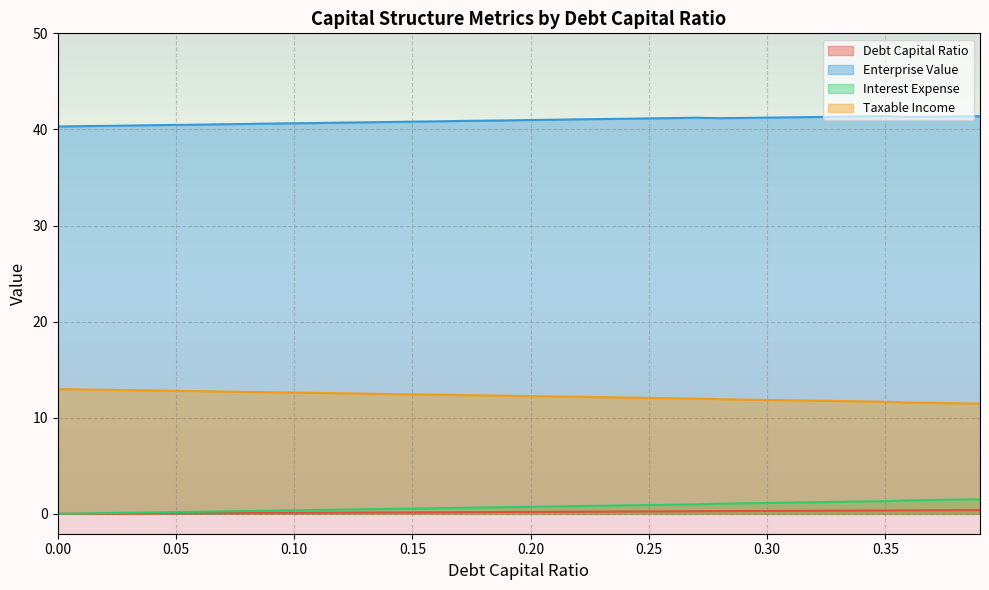

What is the difference between the maximum and second lowest values in the interest_expense series?

1.5